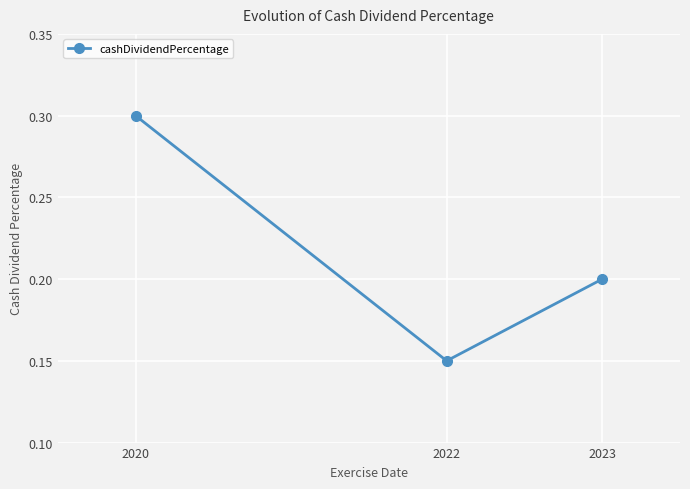

Rank the categories by value from highest to lowest.

2020, 2023, 2022